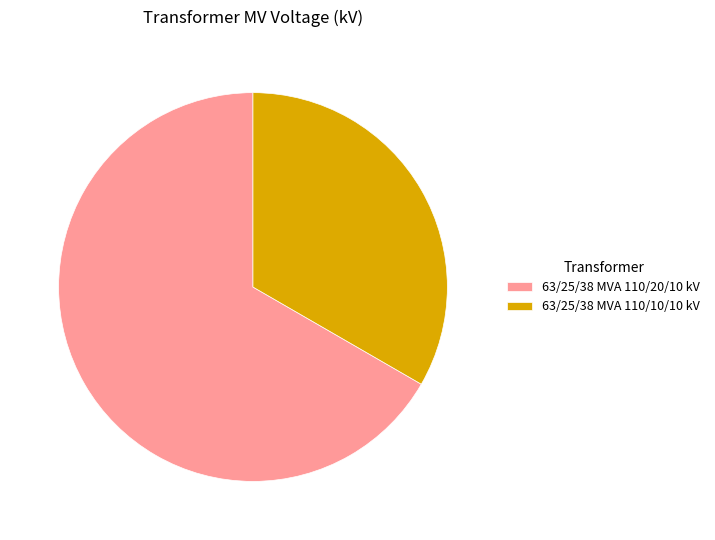

How many slices are in this pie chart?

2